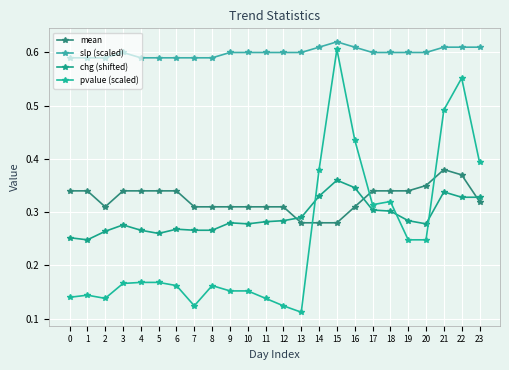

Between which two adjacent categories do mean and pvalue (scaled) first intersect?

13 and 14